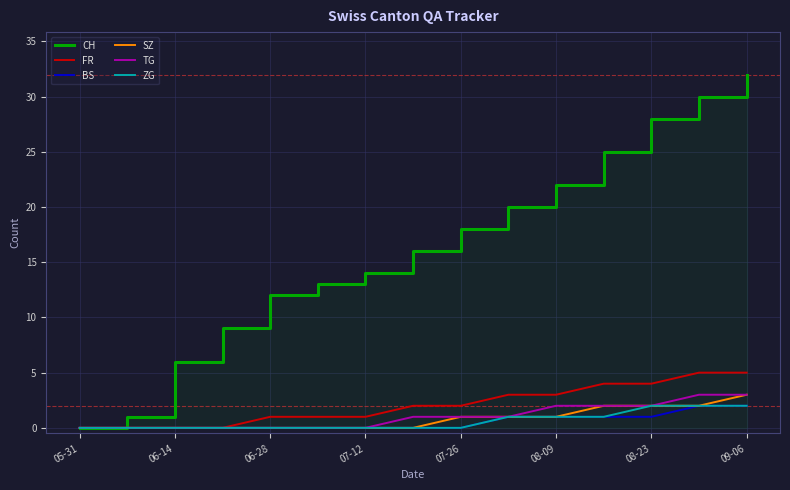

What is the difference between the second highest and minimum values in the BS series?

2